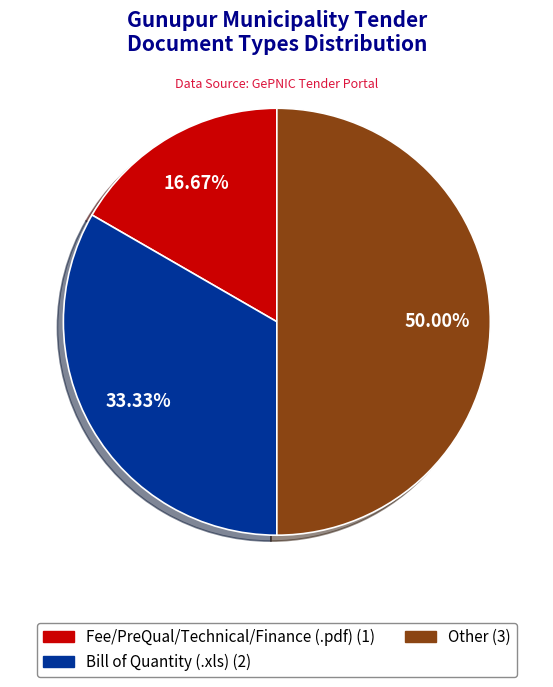

How many segments does this pie chart have?

3